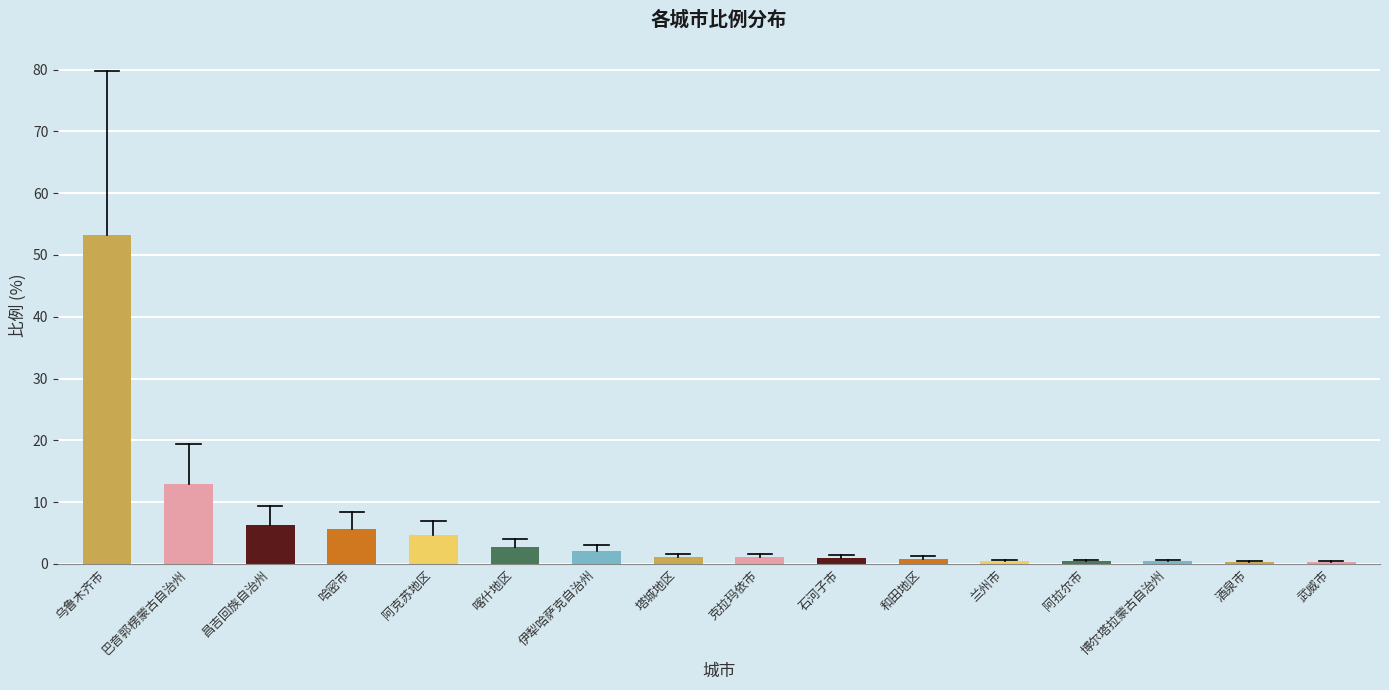

What position from the right is 喀什地区?

11